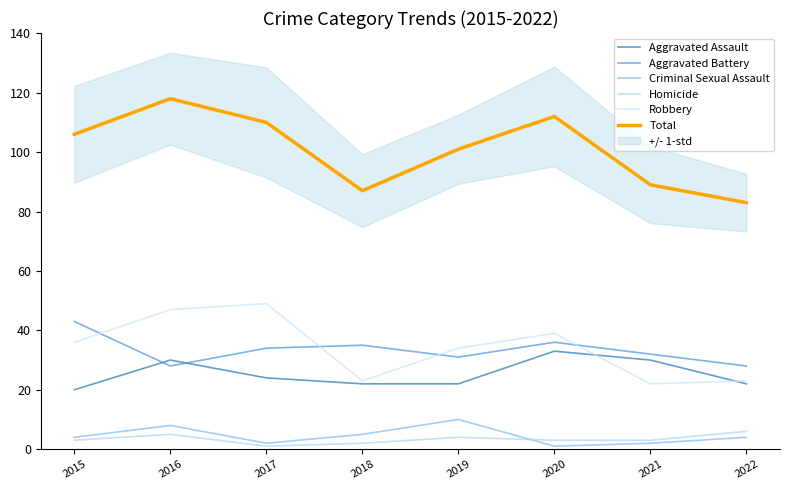

True or false: Aggravated Assault has more than 0 points higher than both neighbors.

True